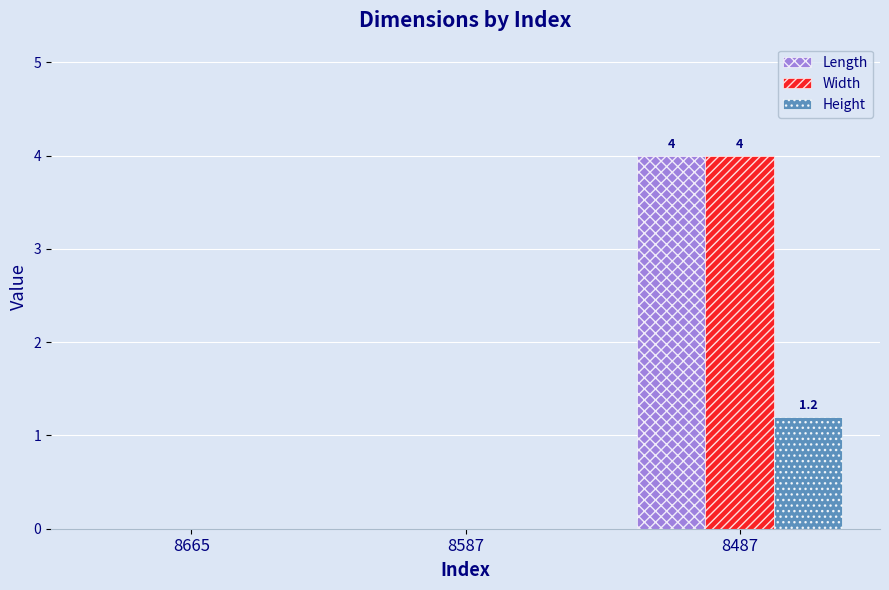

What is the greatest value displayed?

4.0